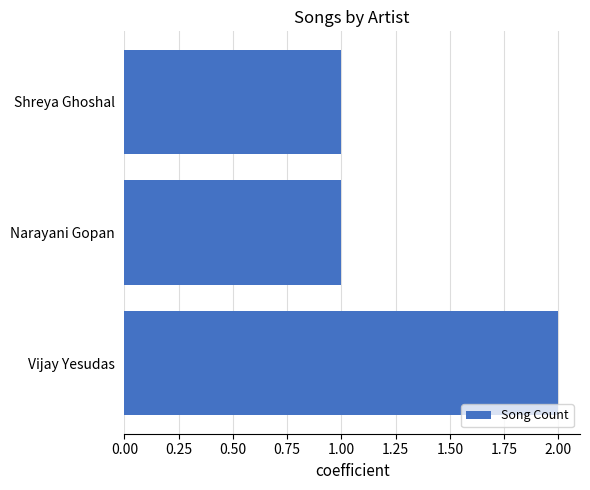

At which category does the chart reach its peak across all series?

Vijay Yesudas